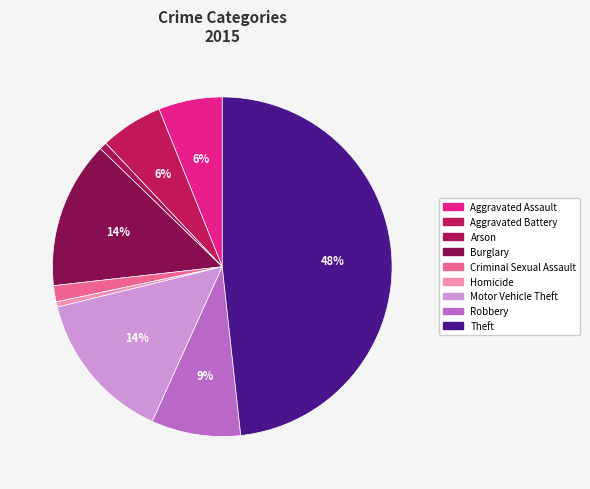

Count the number of slices in the pie.

9